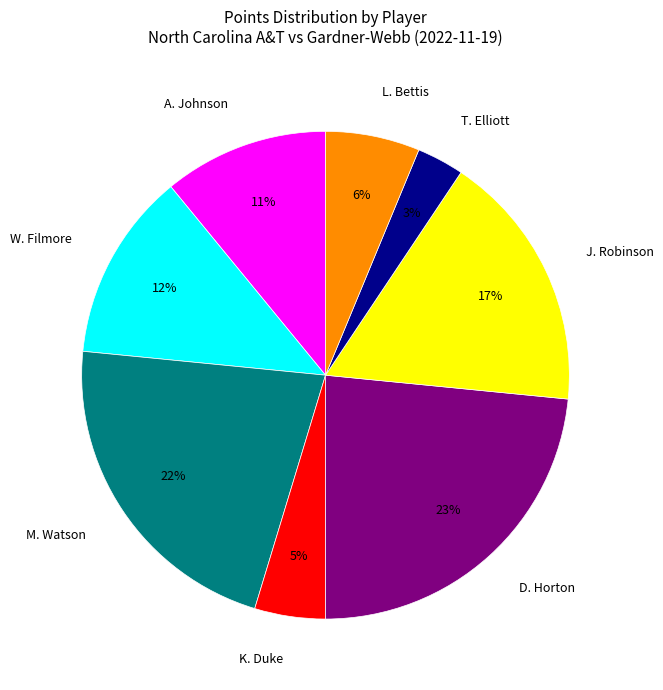

Count the number of slices in the pie.

8